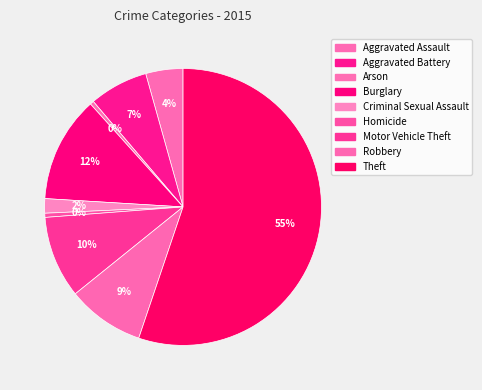

Which category accounts for the majority?

Theft